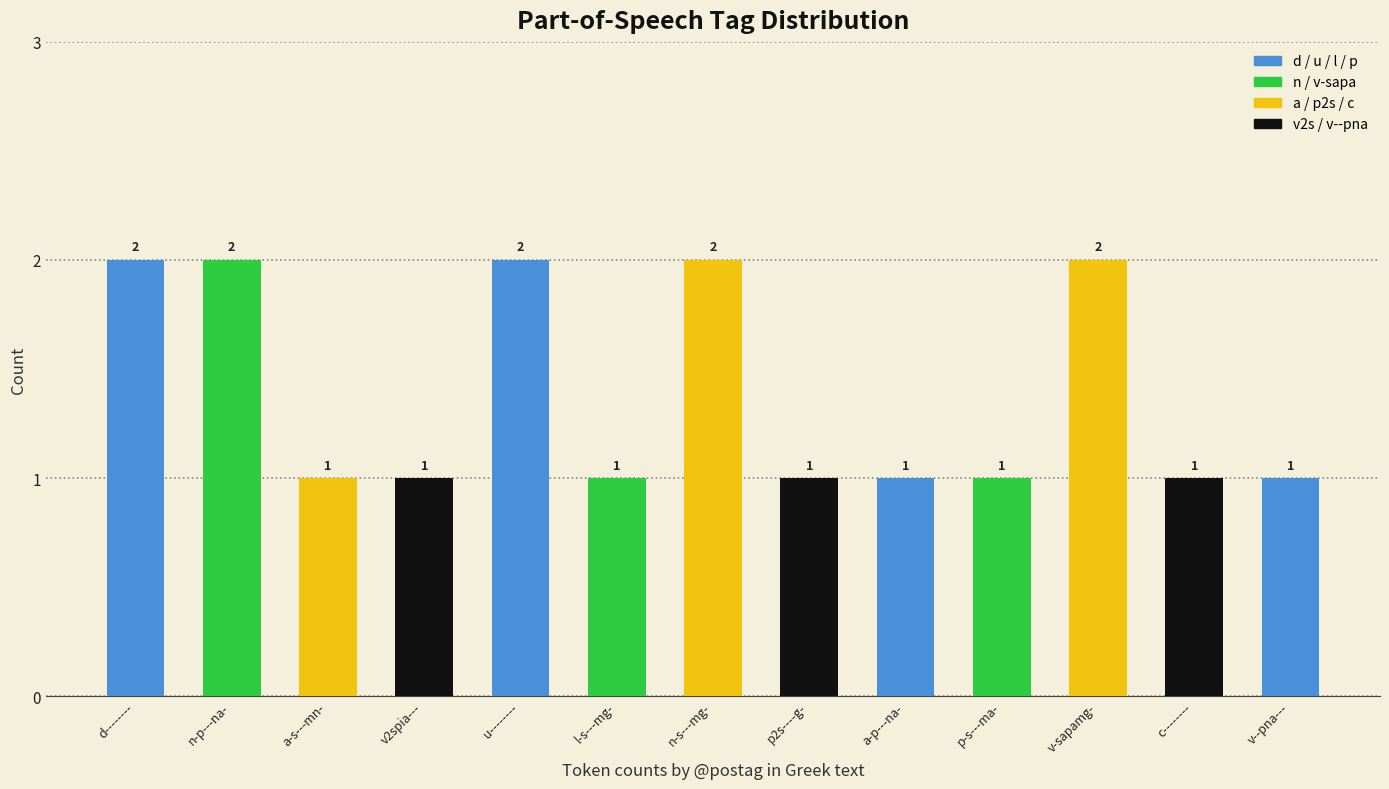

What position from the left is l-s---mg-?

6